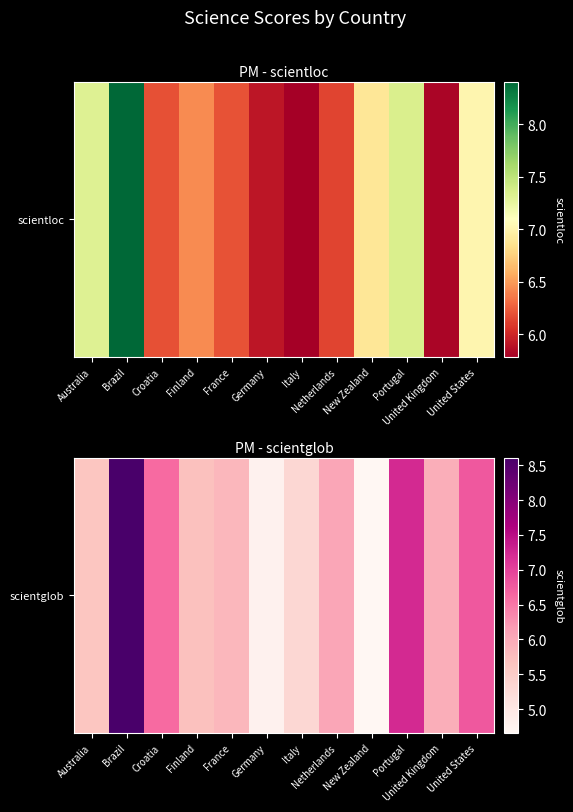

What is the difference between the values at United States and Netherlands?

0.7